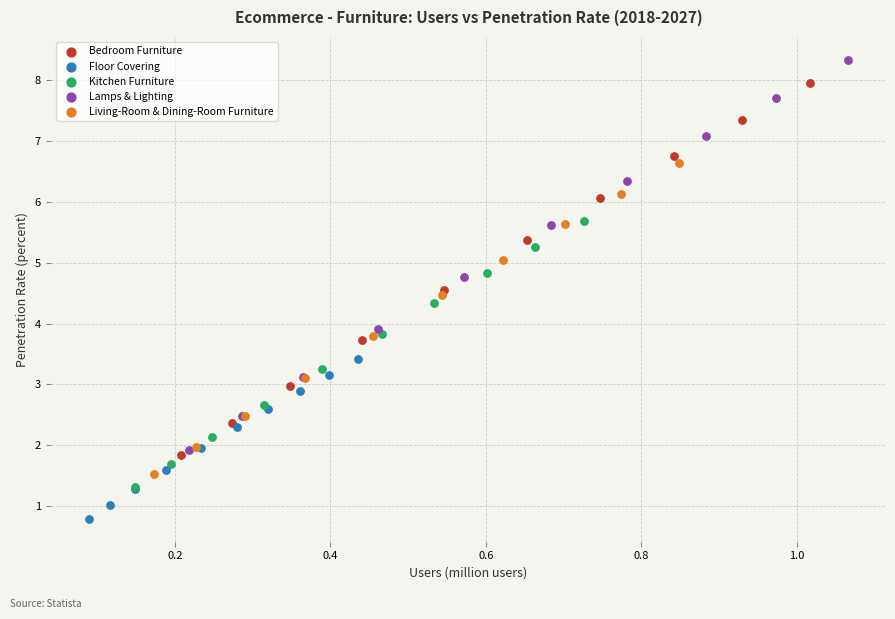

Which series has the largest Y range (max minus min)?

Lamps & Lighting